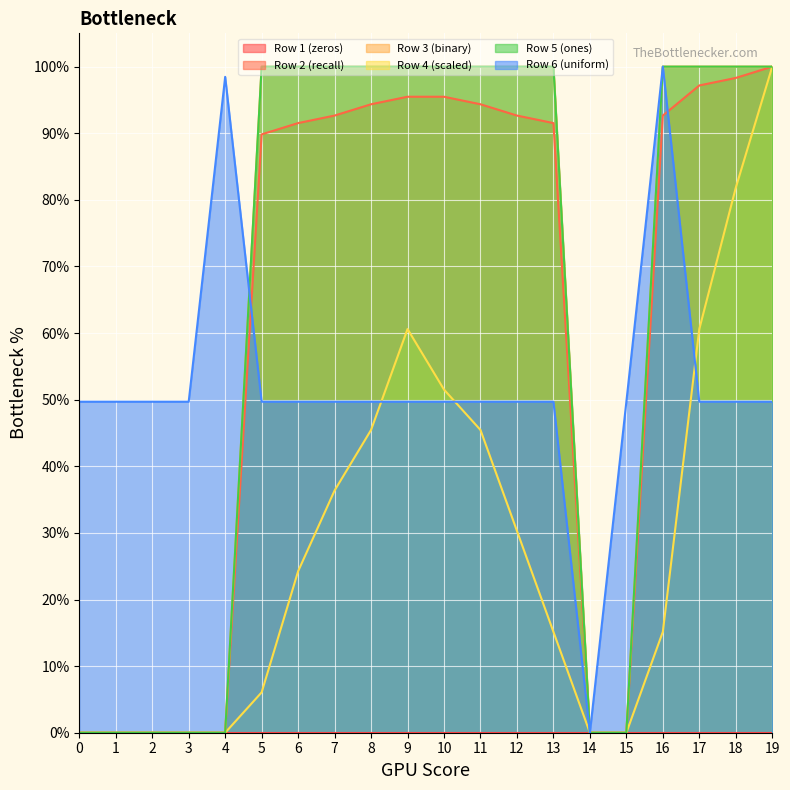

What value does the Row 3 (binary) series have at 12?

1.0